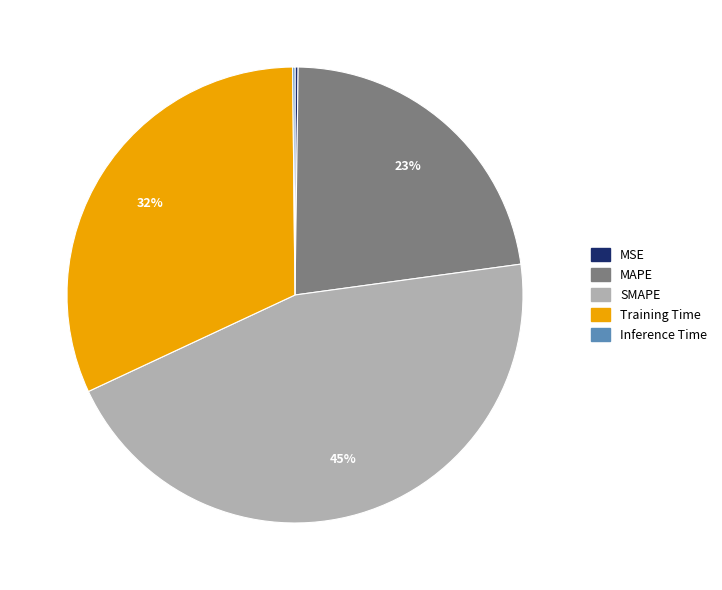

The MAPE slice represents 10% of the pie. True or false?

False